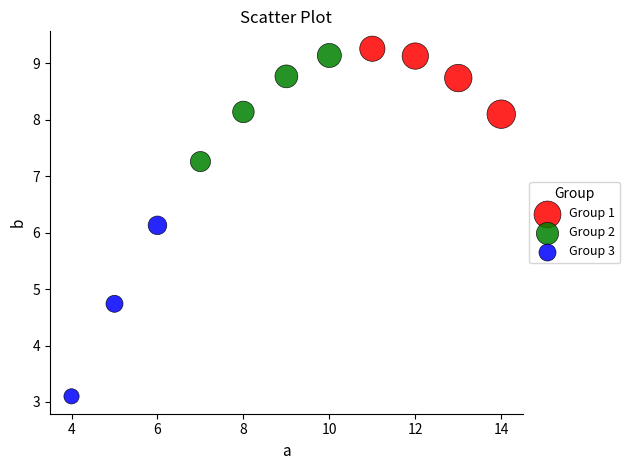

Which series has the largest Y range (max minus min)?

Group 3